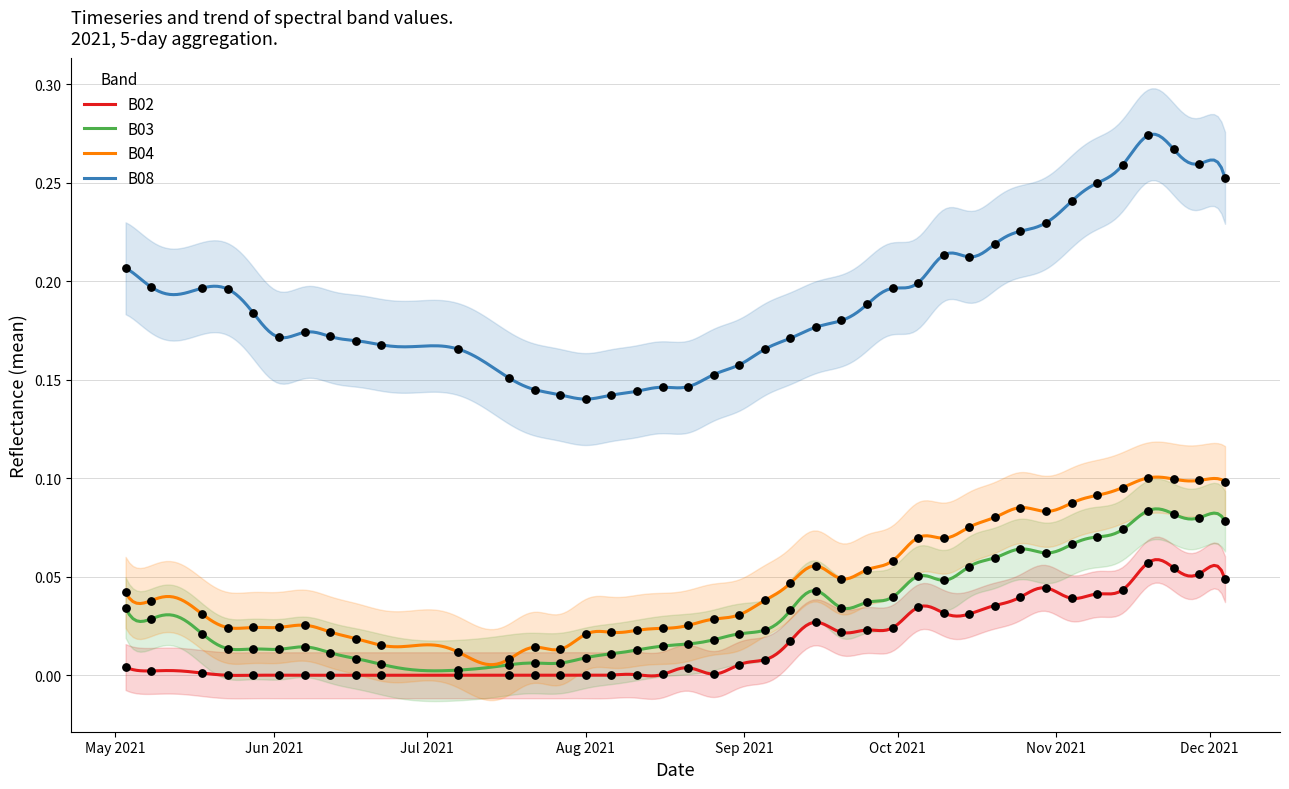

What are all the series names shown in the legend?

B02, B03, B04, B08